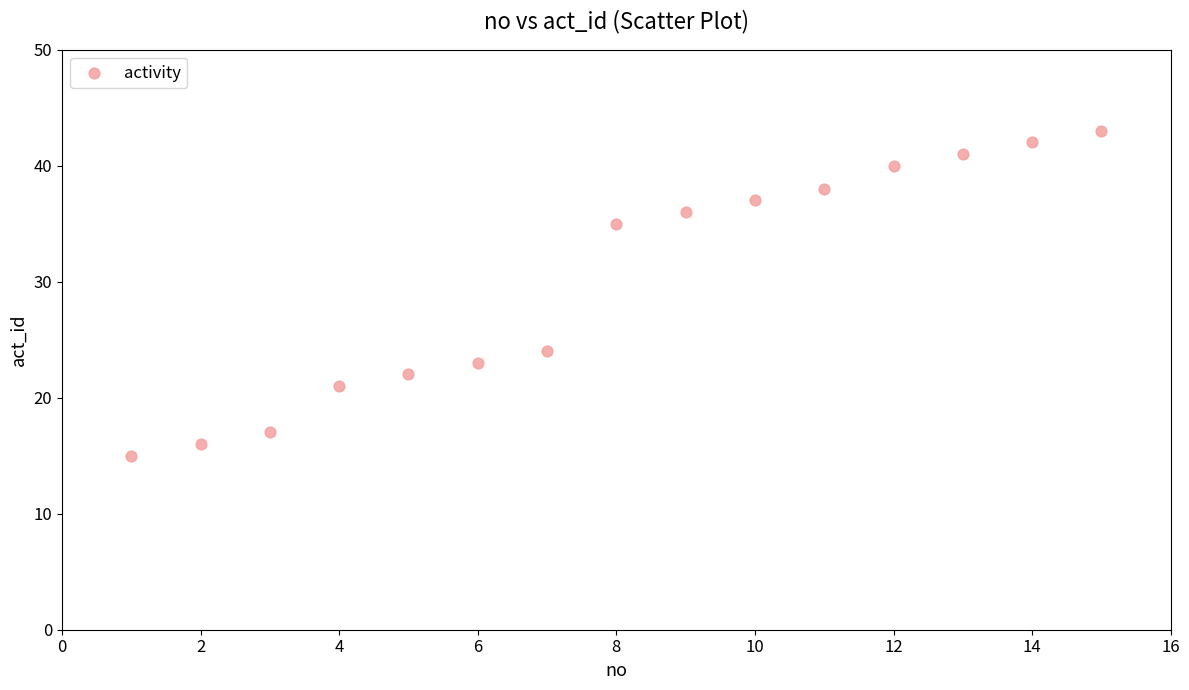

What Y value in the scatter plot is closest to 29?

24